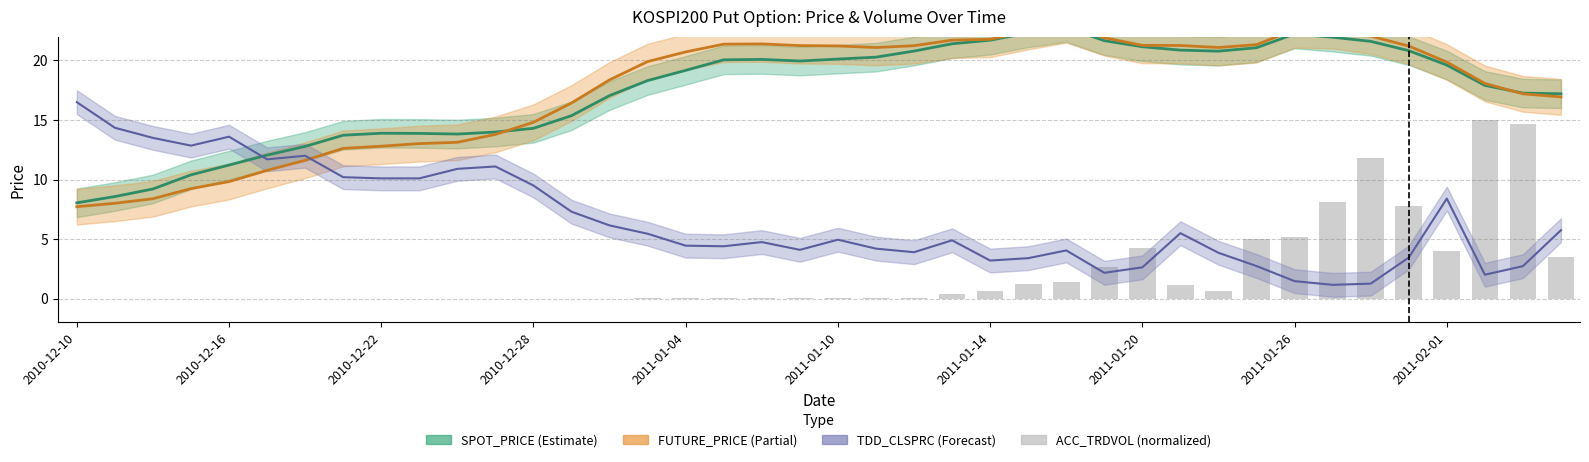

Are the bars grouped side by side (vs. stacked)?

No